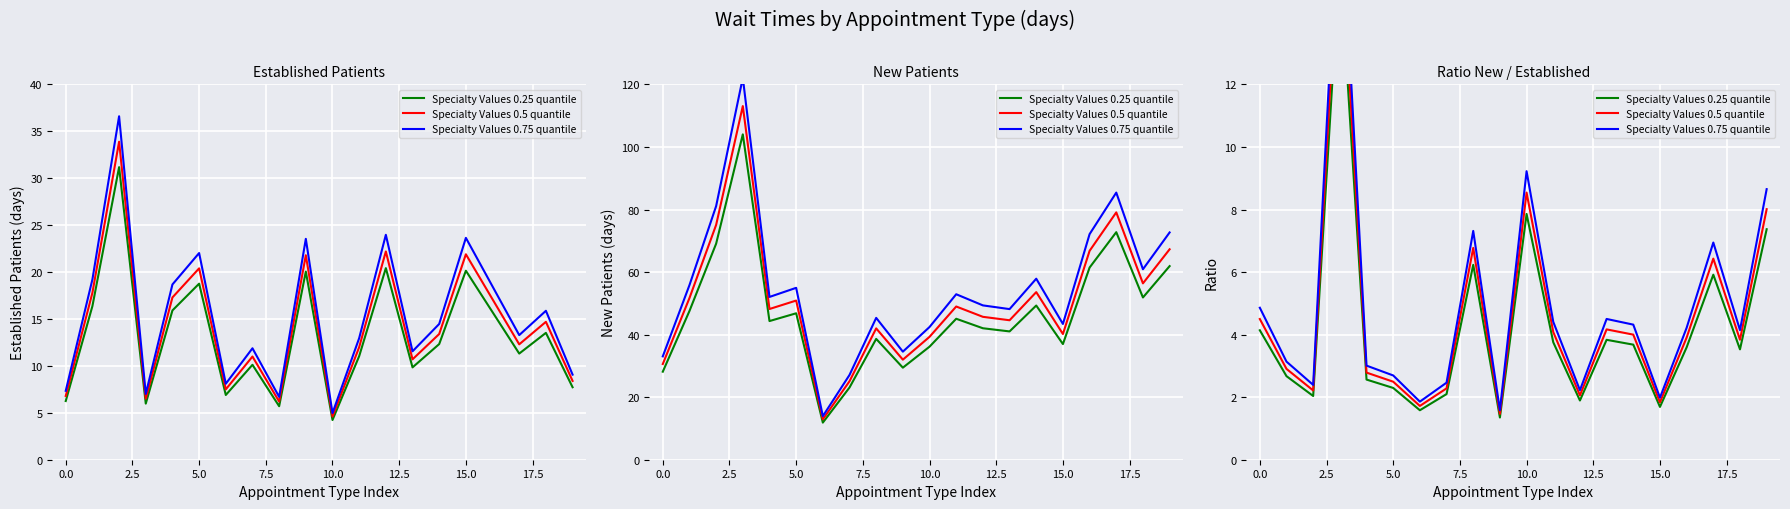

What is the value of the Specialty Values 0.25 quantile point at the 16th from the left?

1.7